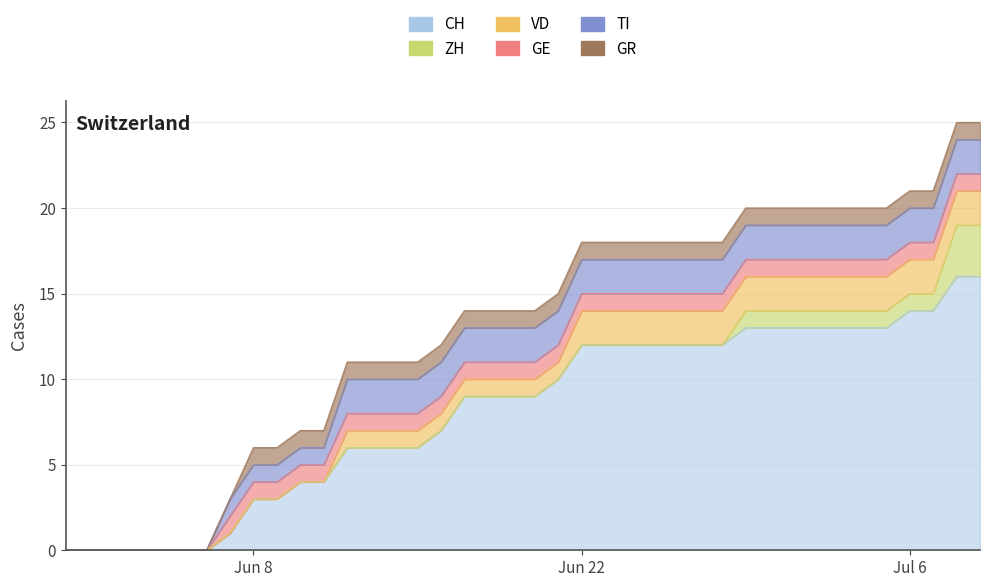

Which series changed the most between 2020-06-21 and 2020-06-28?

CH